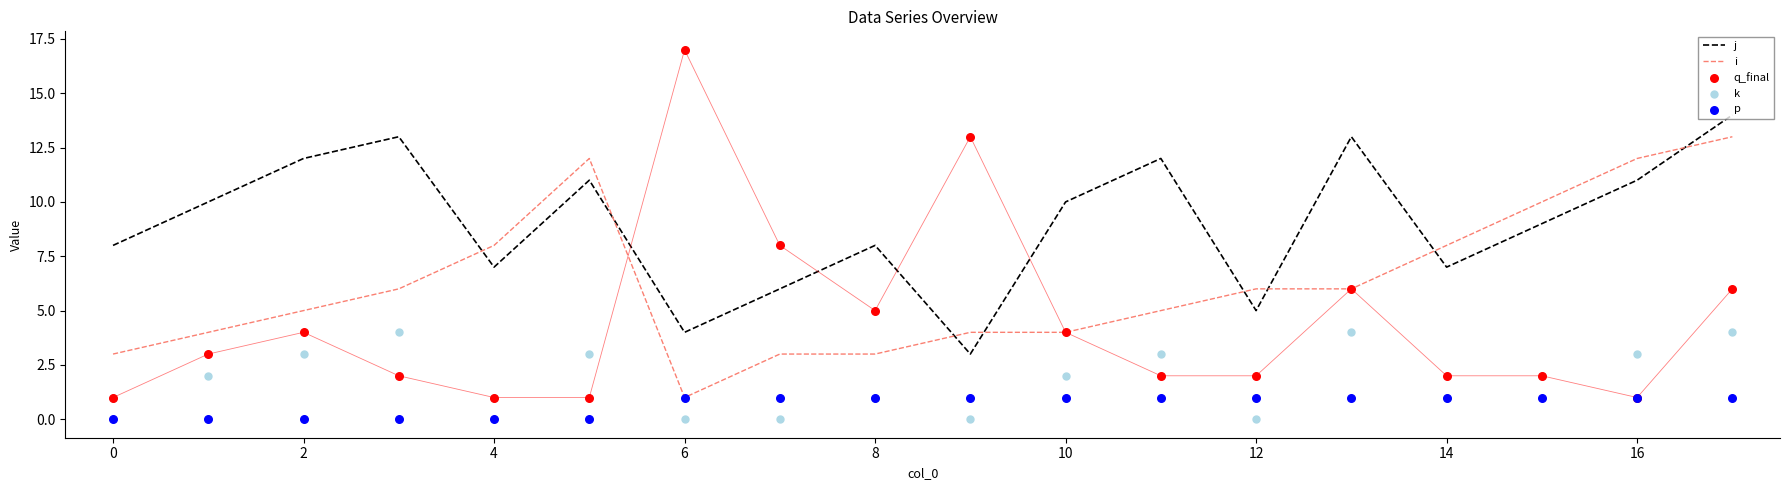

What are all the series names shown in the legend?

j, i, q_final, k, p